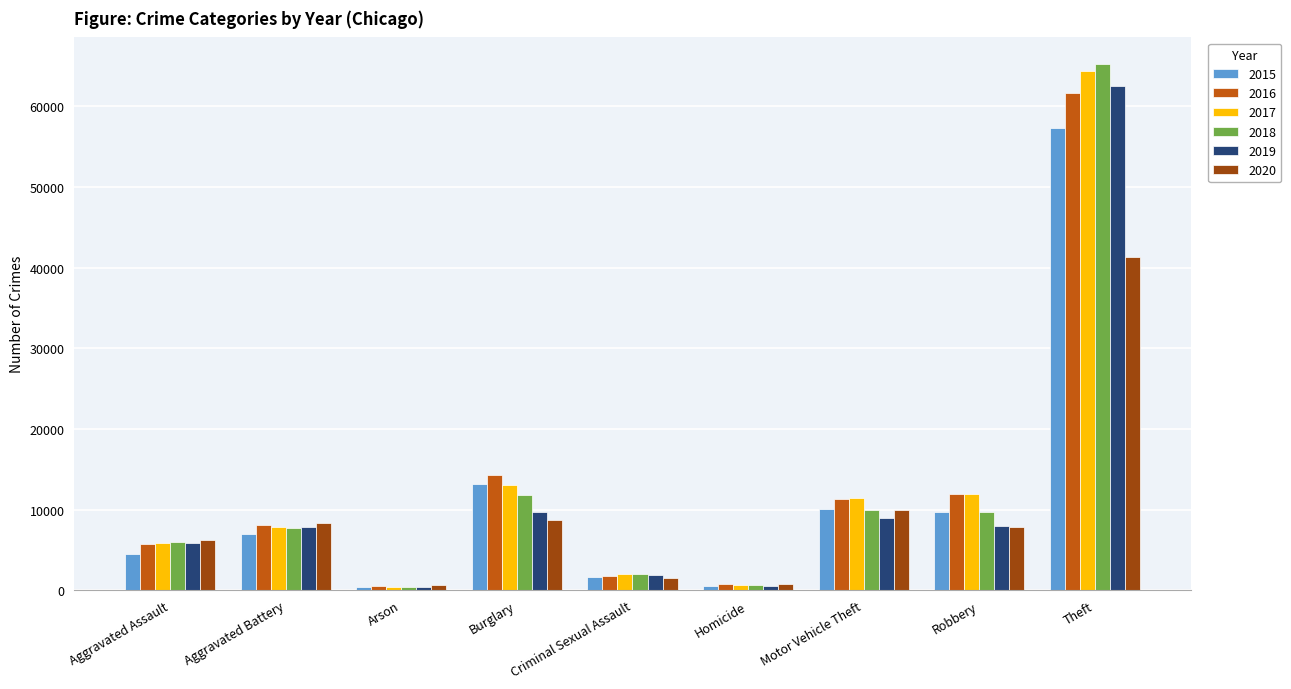

Which series has the widest spread of values?

2018